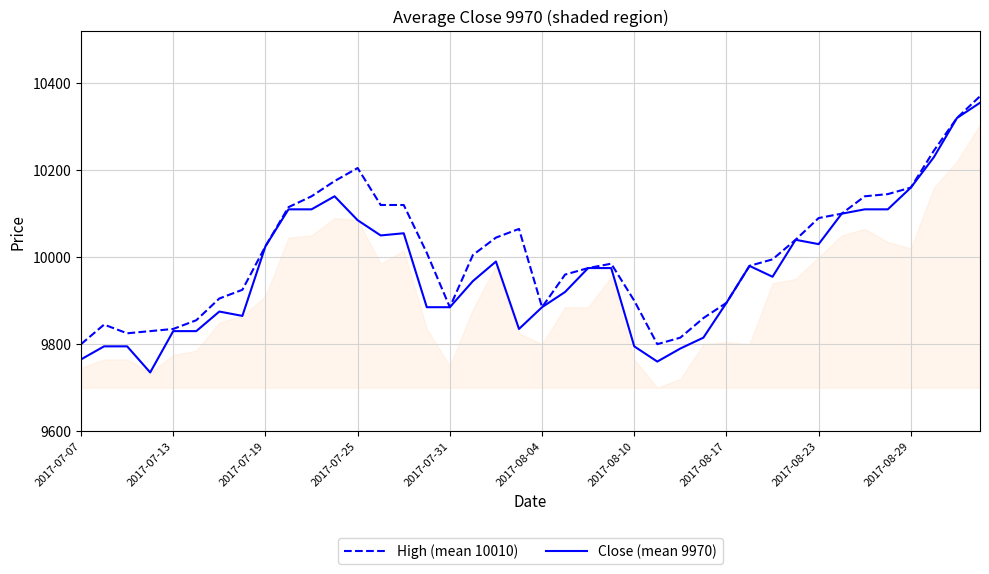

What is the minimum value shown in the chart?

9735